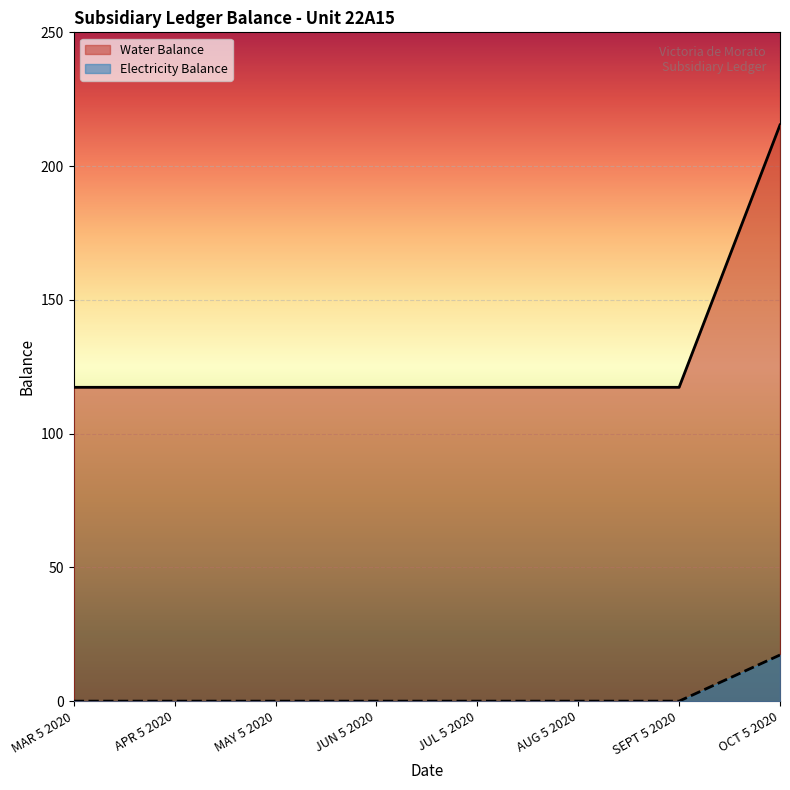

Reading right to left, transcribe all the data shown in this chart.

Water Balance: 215.4	117.3	117.3	117.3	117.3	117.3	117.3	117.3
Electricity Balance: 17.3	0.0	0.0	0.0	0.0	0.0	0.0	0.0